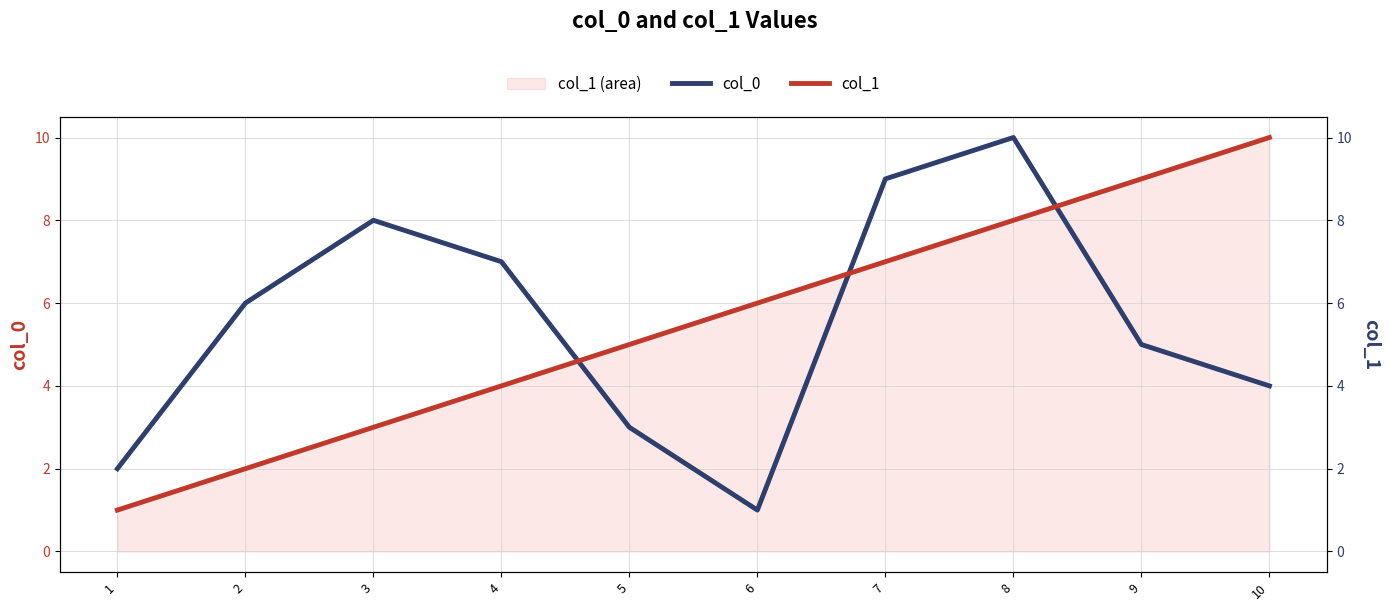

At which label is col_0 closest to 5?

9